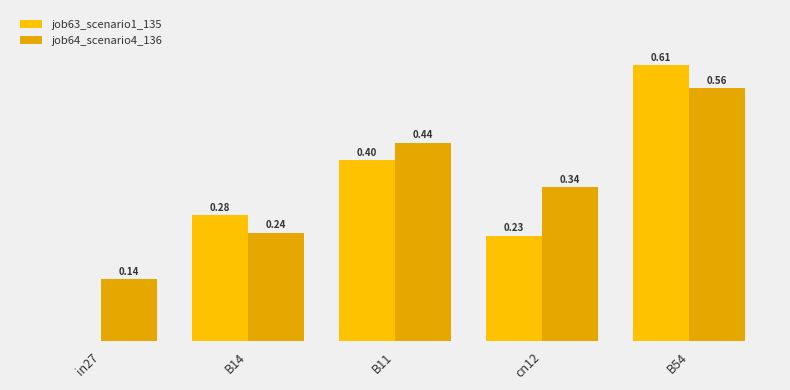

Count the number of categories in the chart.

5